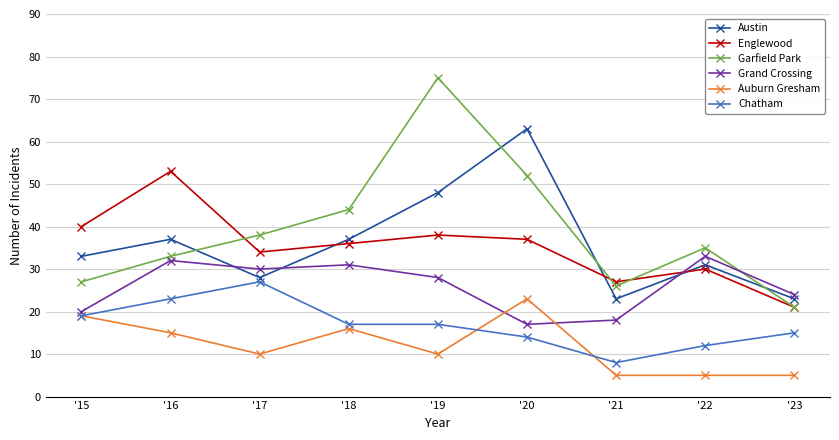

Between which two adjacent categories do Grand Crossing and Garfield Park first intersect?

'22 and '23